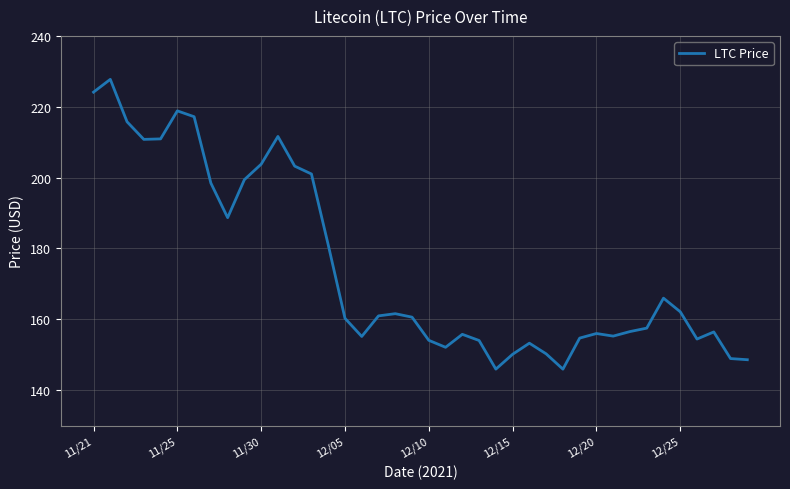

What is the minimum value shown in the chart?

145.9